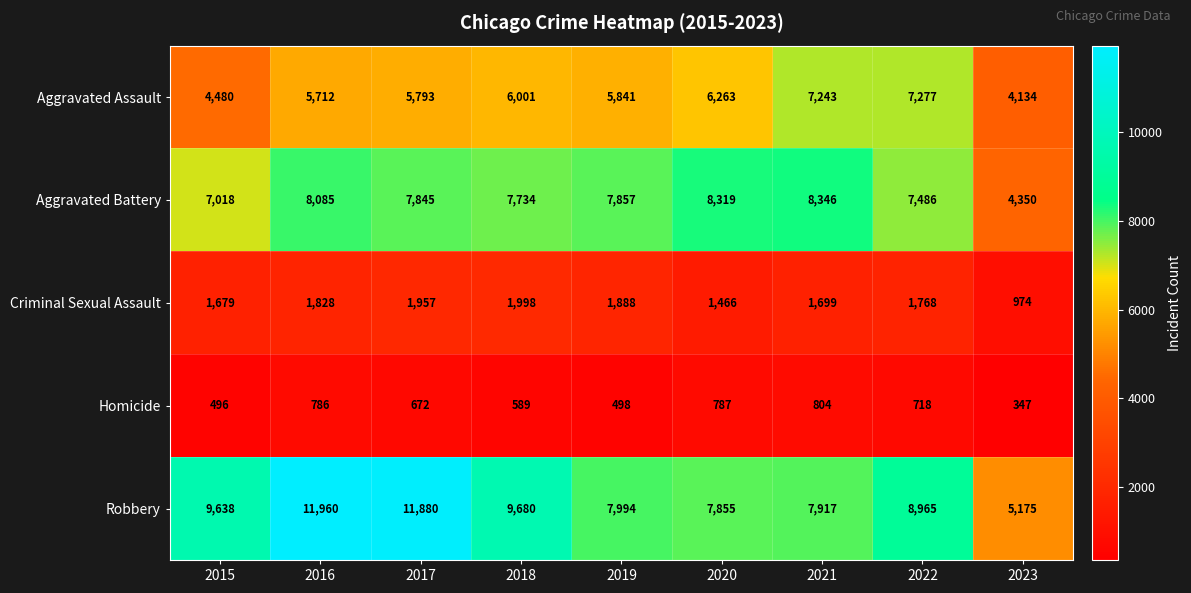

Is it true that Aggravated Battery equals 3357 at 2016?

False